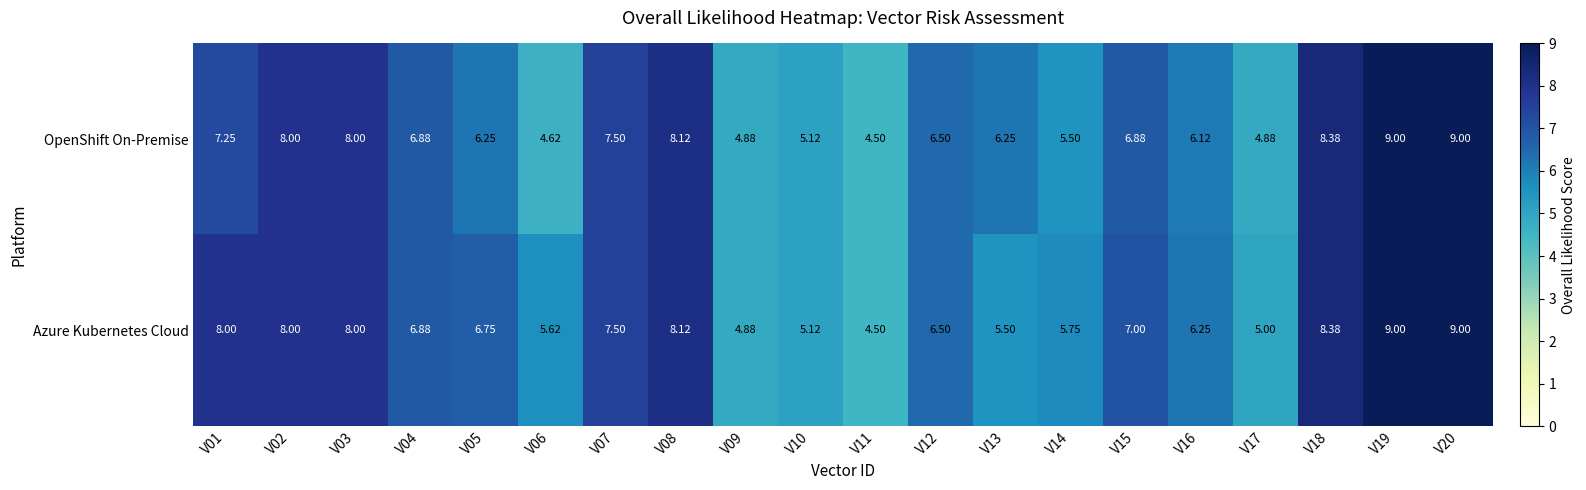

Is the value of OpenShift On-Premise at V08 greater than the value of Azure Kubernetes Cloud at V06?

Yes